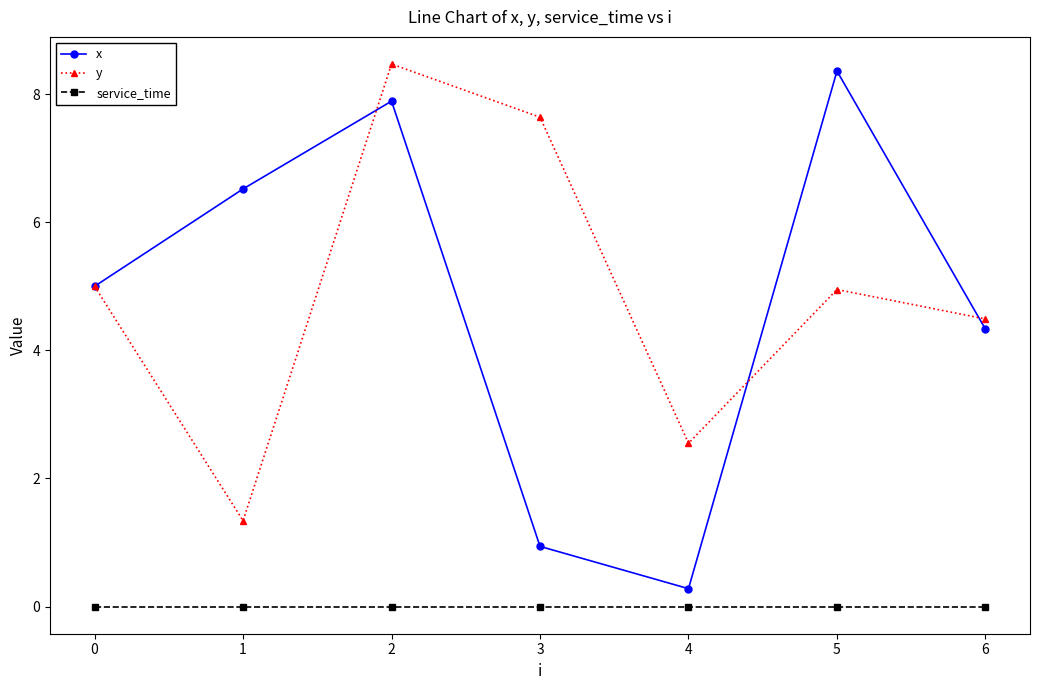

The value of service_time at 2 is 0.0. True or false?

True